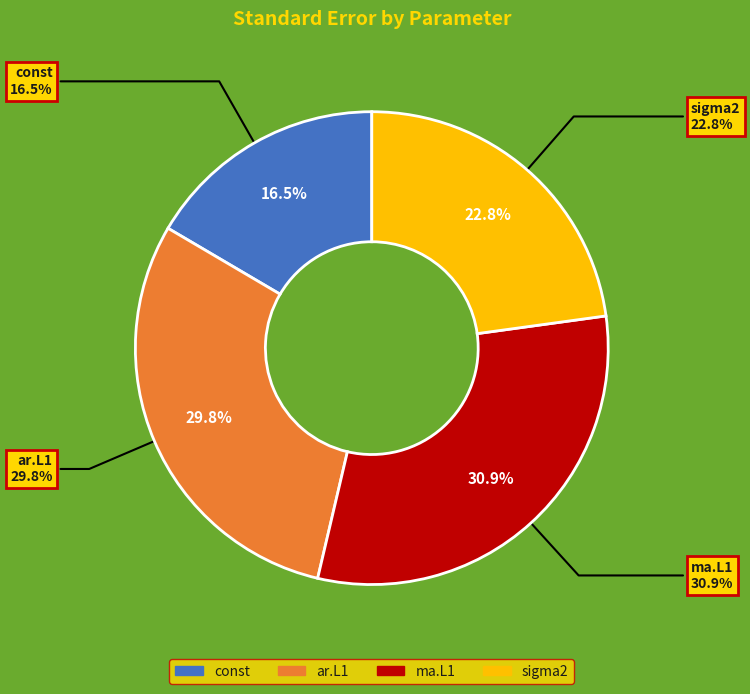

Is it true that ma.L1 is 21% of the pie?

False